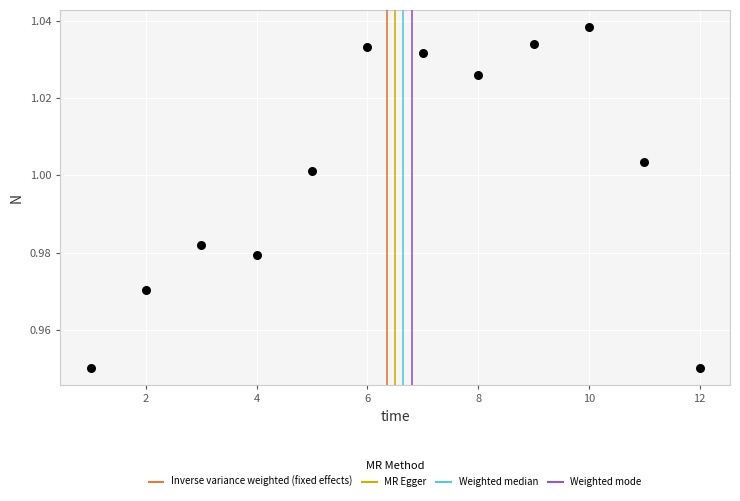

What is the average X value?

6.5